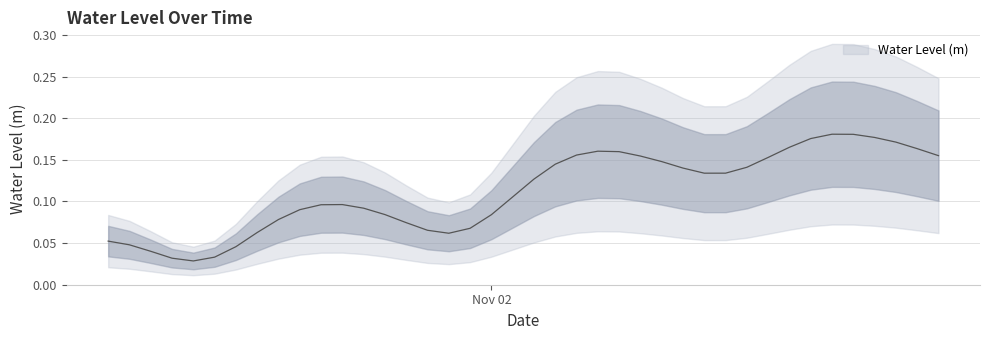

List the labels in order of value, smallest first.

2023-11-01 10:00:00, 2023-11-01 09:00:00, 2023-11-01 11:00:00, 2023-11-01 08:00:00, 2023-11-01 12:00:00, 2023-11-01 07:00:00, 2023-11-01 06:00:00, 2023-11-01 22:00:00, 2023-11-01 13:00:00, 2023-11-01 21:00:00, 2023-11-01 23:00:00, 2023-11-01 20:00:00, 2023-11-01 14:00:00, 2023-11-02 00:00:00, 2023-11-01 19:00:00, 2023-11-01 15:00:00, 2023-11-01 18:00:00, 2023-11-01 16:00:00, 2023-11-01 17:00:00, 2023-11-02 01:00:00, 2023-11-02 02:00:00, 2023-11-02 10:00:00, 2023-11-02 11:00:00, 2023-11-02 09:00:00, 2023-11-02 12:00:00, 2023-11-02 03:00:00, 2023-11-02 08:00:00, 2023-11-02 13:00:00, 2023-11-02 07:00:00, 2023-11-02 21:00:00, 2023-11-02 04:00:00, 2023-11-02 06:00:00, 2023-11-02 05:00:00, 2023-11-02 20:00:00, 2023-11-02 14:00:00, 2023-11-02 19:00:00, 2023-11-02 15:00:00, 2023-11-02 18:00:00, 2023-11-02 17:00:00, 2023-11-02 16:00:00